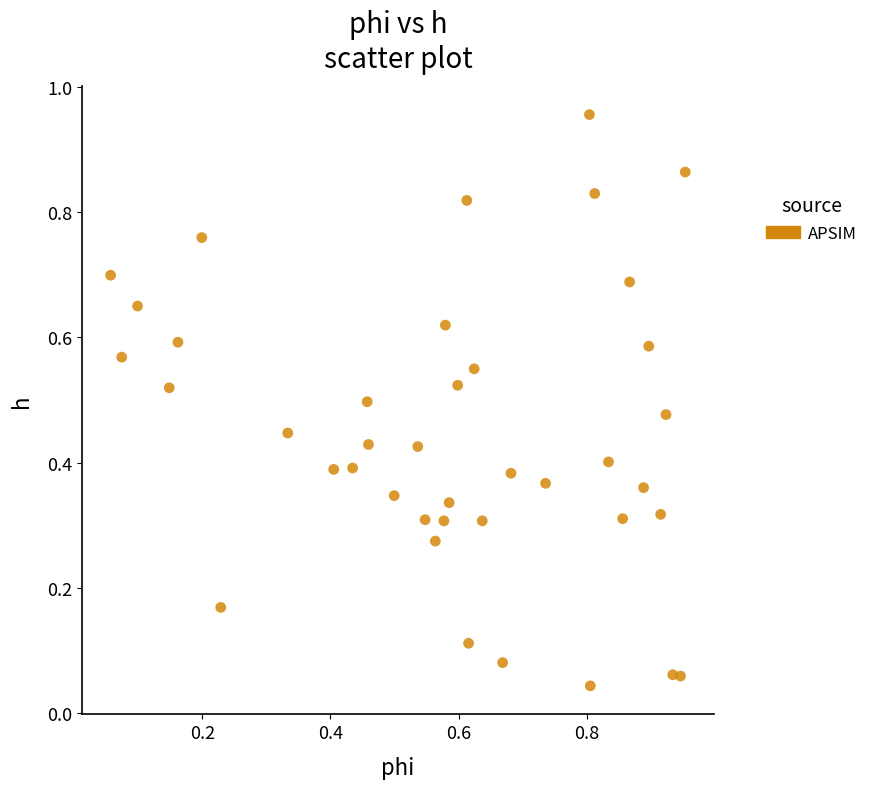

How many data points are displayed?

40